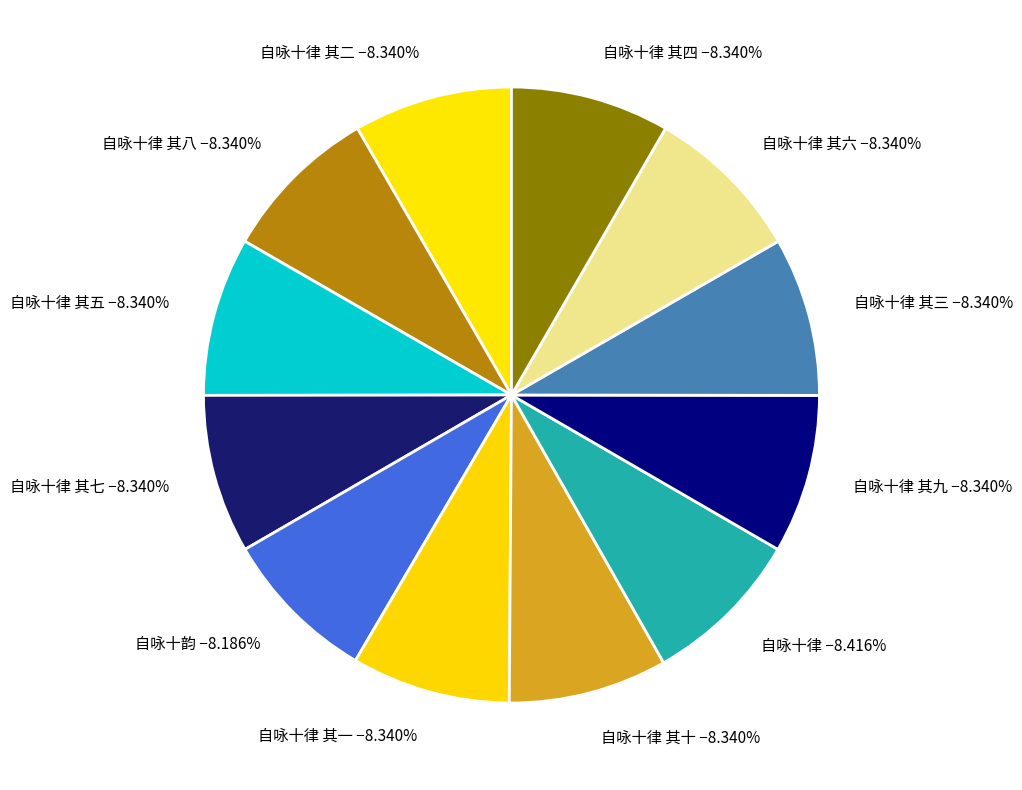

To the nearest percent, what portion does 自咏十律 其八 represent?

8%